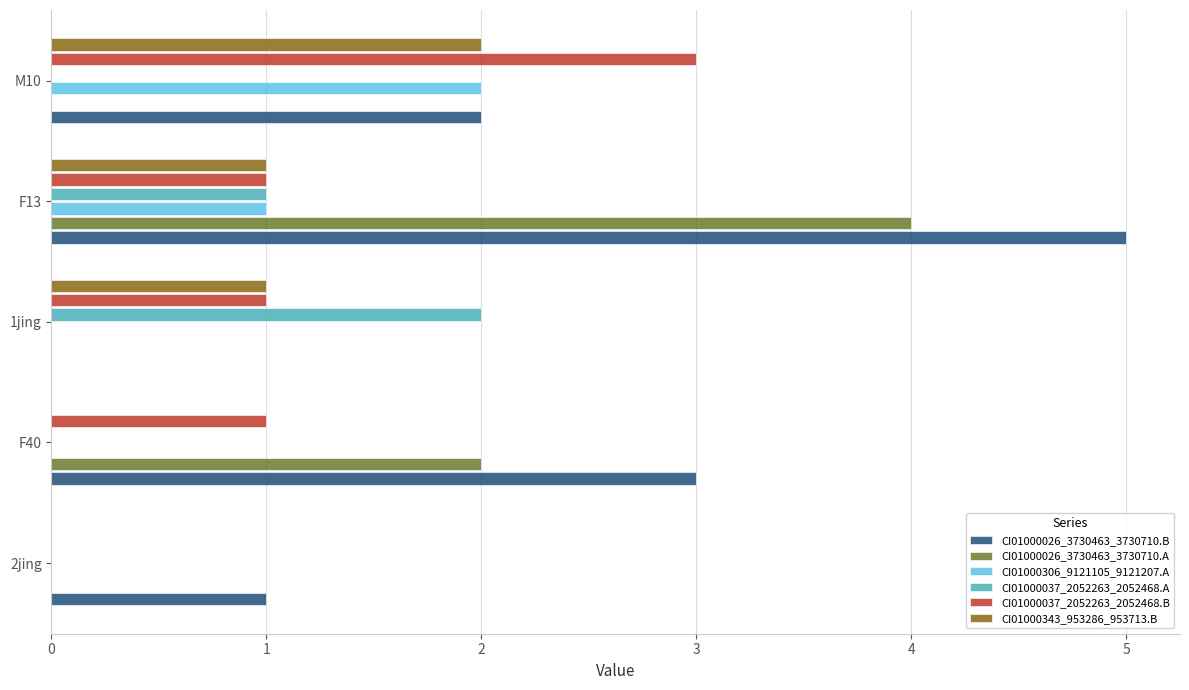

At which label is CI01000026_3730463_3730710.B closest to 2?

M10